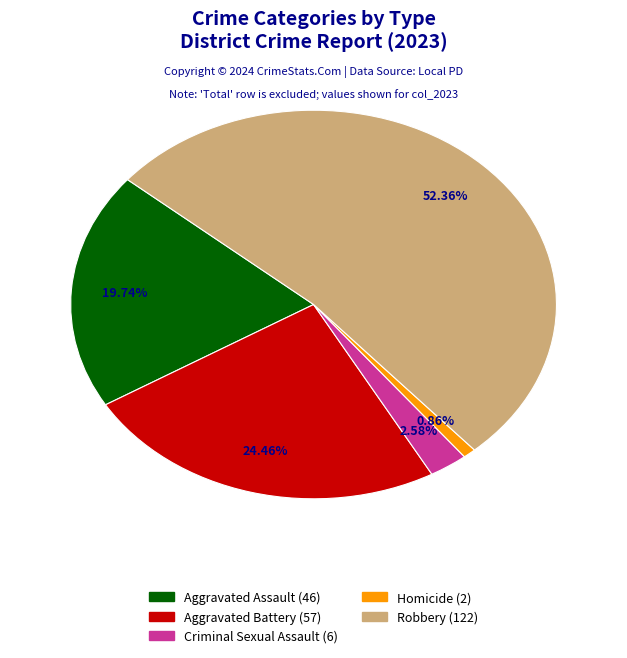

What portion of the pie excludes Criminal Sexual Assault?

97.4%